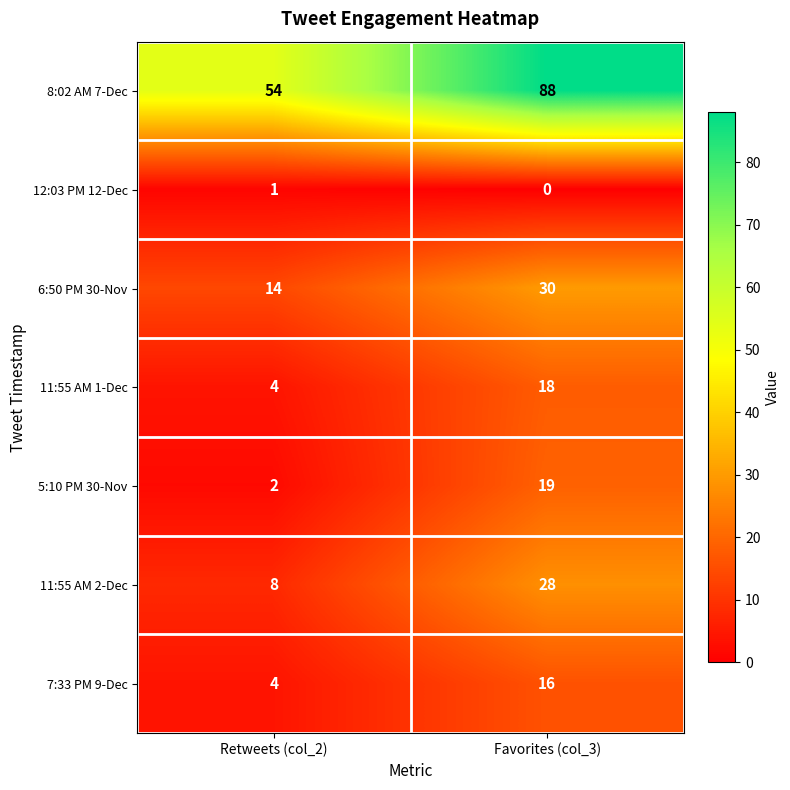

List the series in order of their peak value, lowest first.

12:03 PM 12-Dec, 7:33 PM 9-Dec, 11:55 AM 1-Dec, 5:10 PM 30-Nov, 11:55 AM 2-Dec, 6:50 PM 30-Nov, 8:02 AM 7-Dec